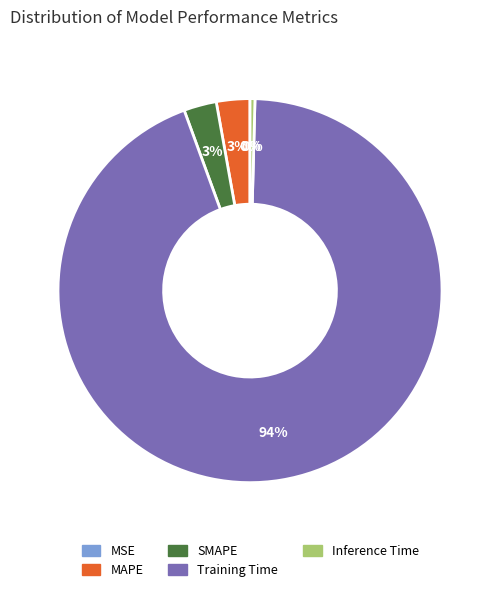

To the nearest percent, what percentage of the pie is Training Time?

94%